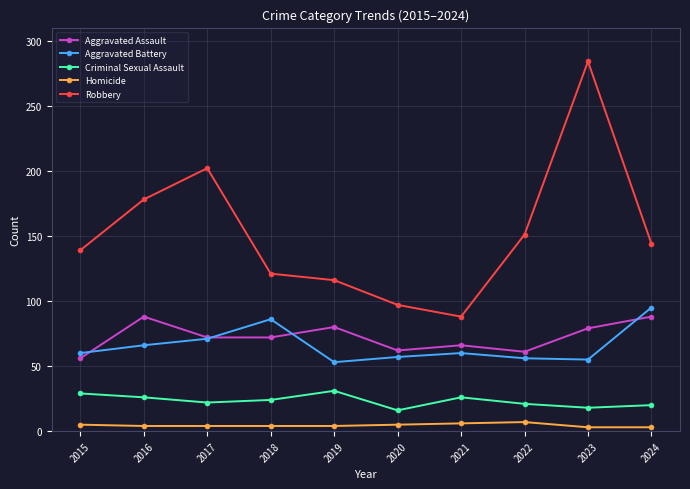

At which category is the sum across all series the highest?

2023